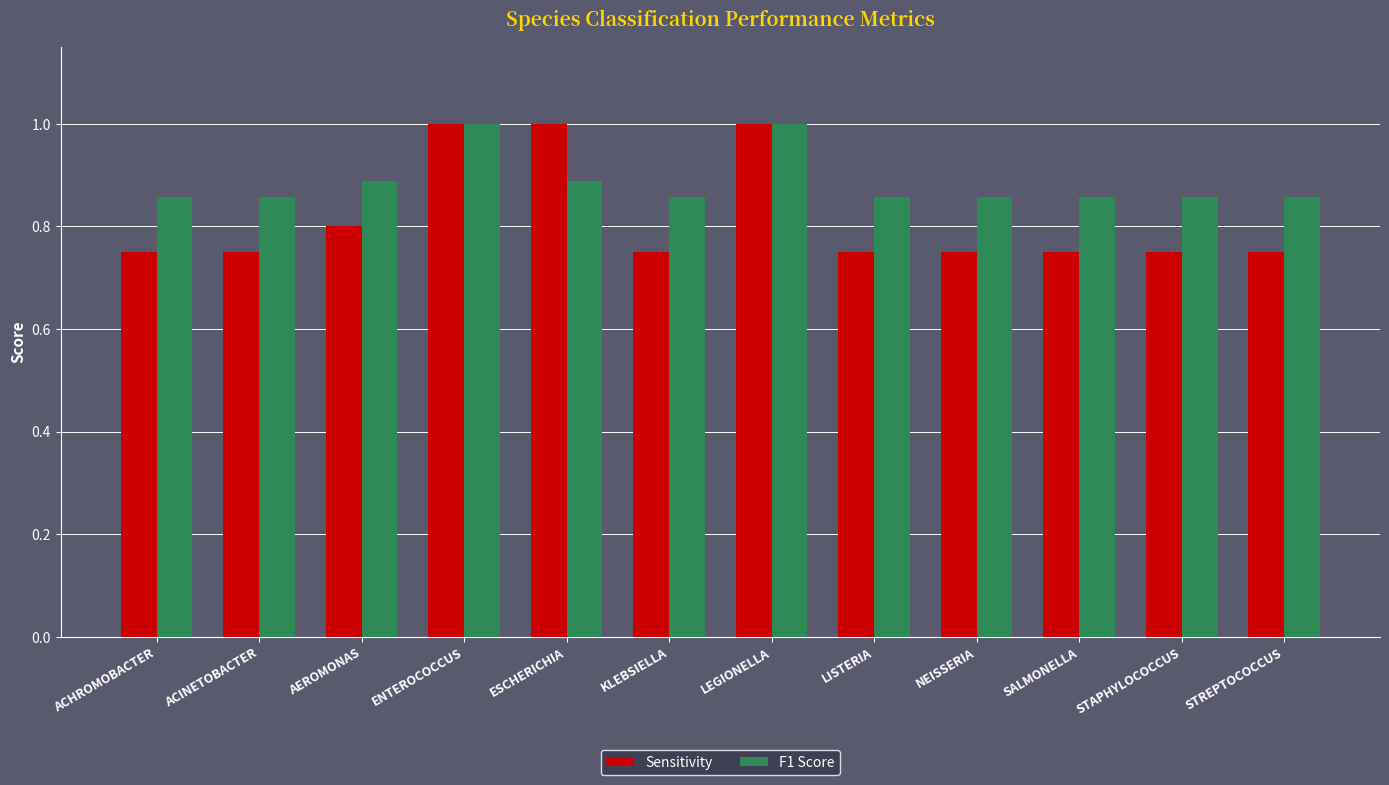

The Sensitivity series shows 0.8 at KLEBSIELLA. True or false?

True